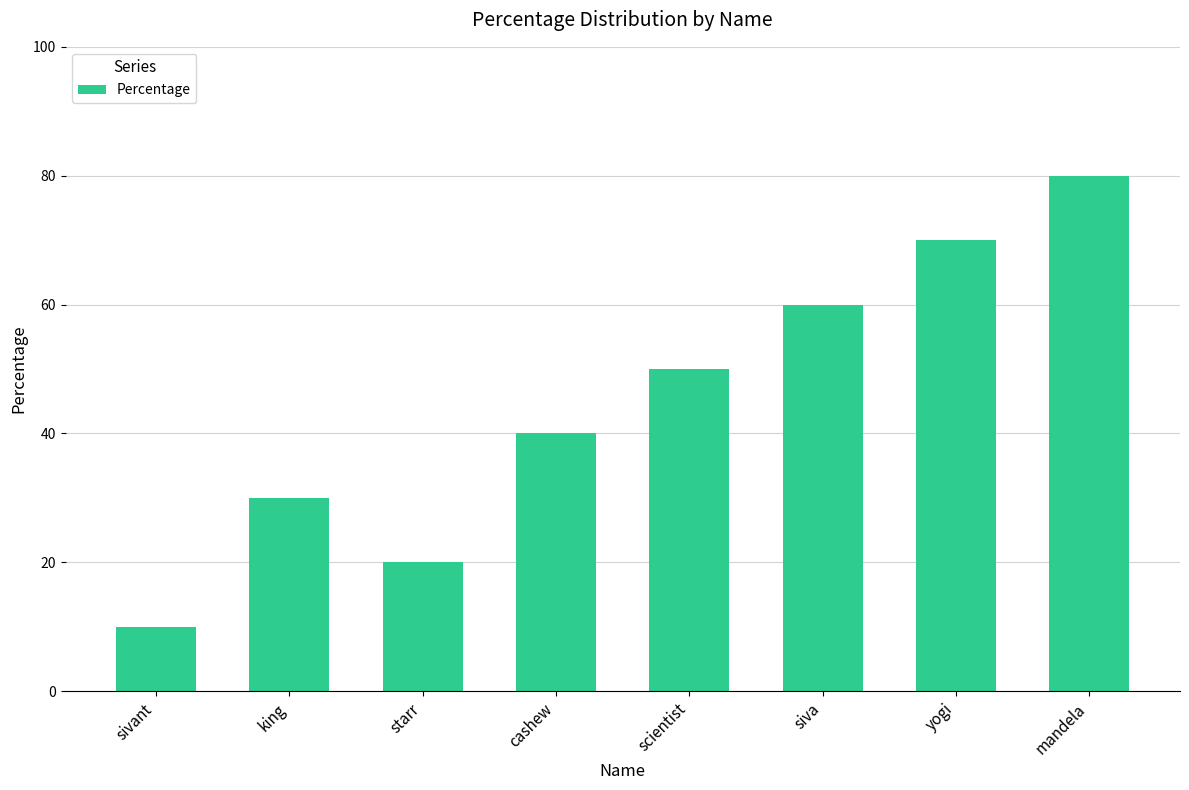

How many distinct data groups are displayed?

1